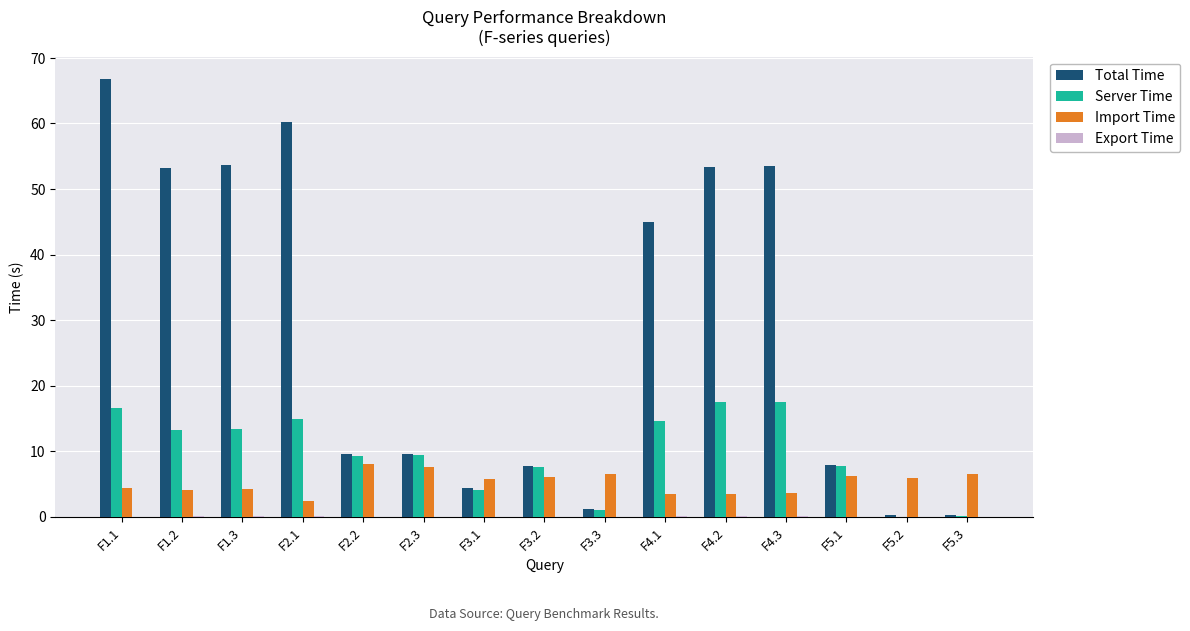

At which category is the sum across all series the highest?

F1.1